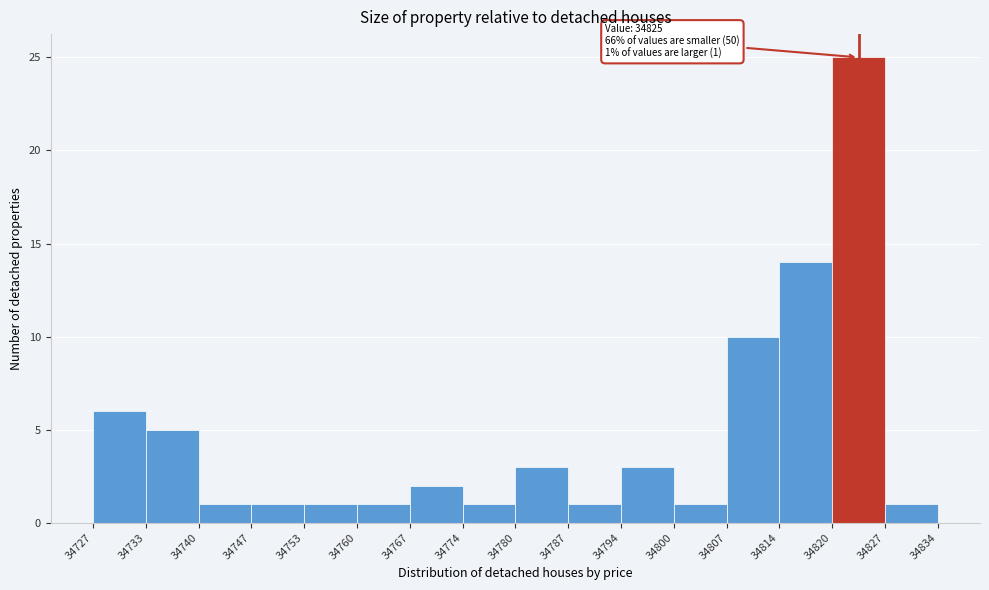

Over which range of the x-axis is the bar tallest?

34820 to 34827